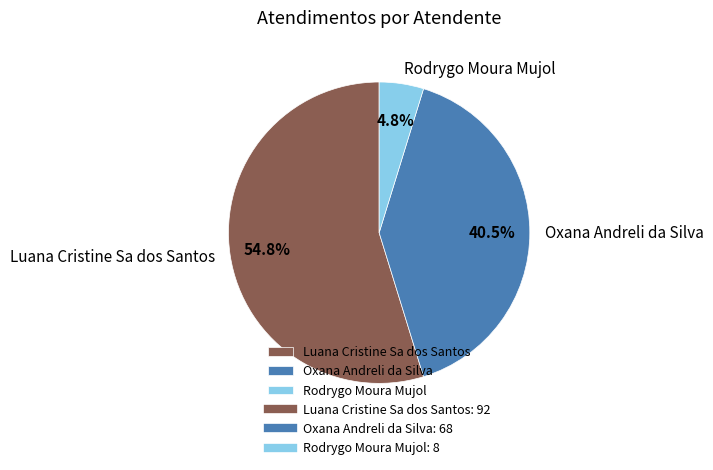

Which category has the biggest portion of the pie?

Luana Cristine Sa dos Santos